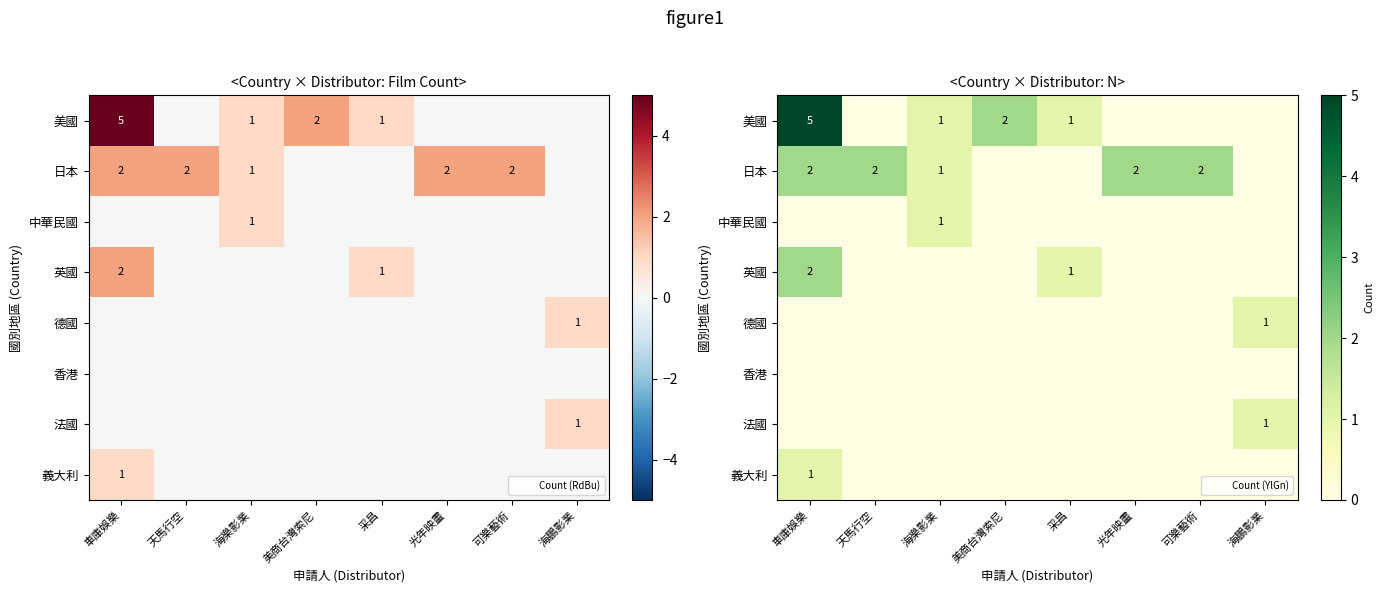

Which series has the largest range (max minus min)?

美國